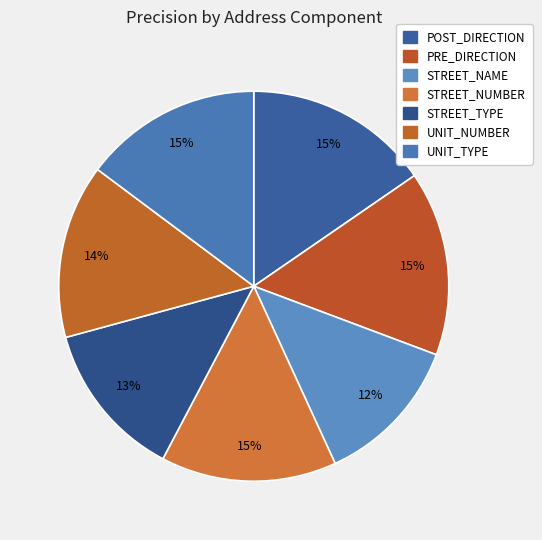

To the nearest percent, what portion does UNIT_TYPE represent?

15%